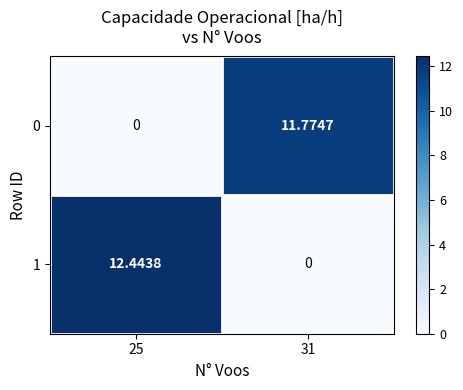

Is the value of 0 at 31 greater than the value of 1 at 25?

No